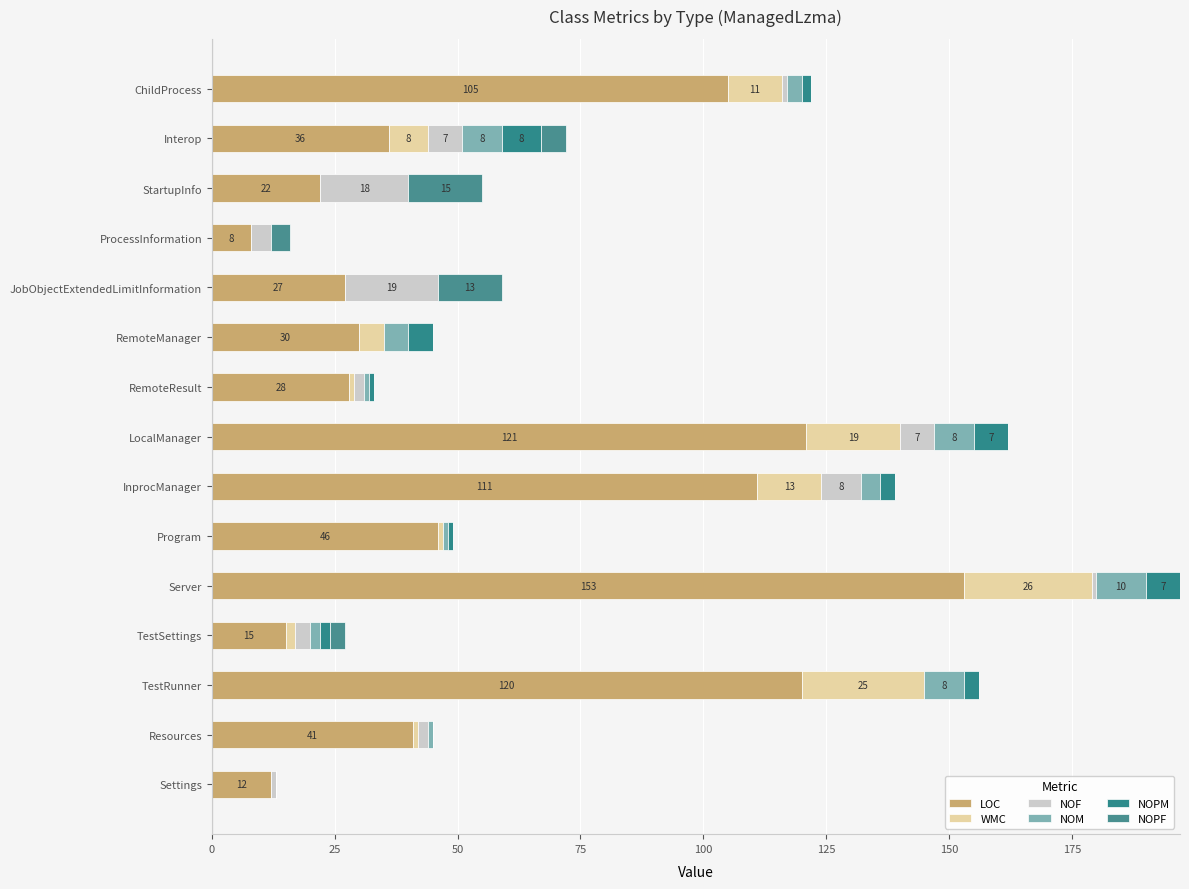

At which category is the sum across all series the highest?

Server